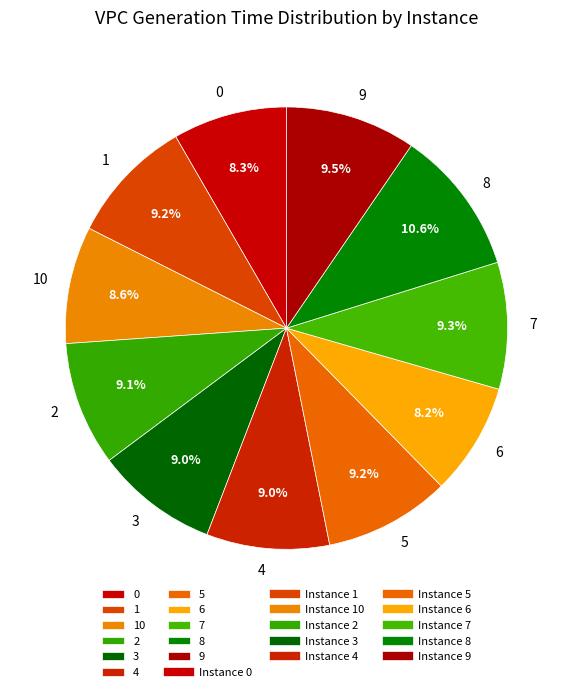

What percentage is the 3 slice, to the nearest percent?

9%